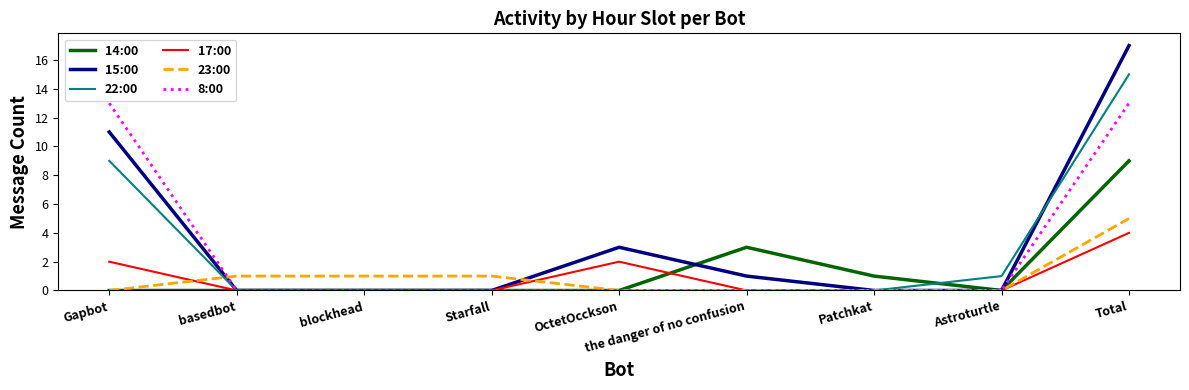

What is the difference between the maximum and minimum values in the 15:00 series?

17